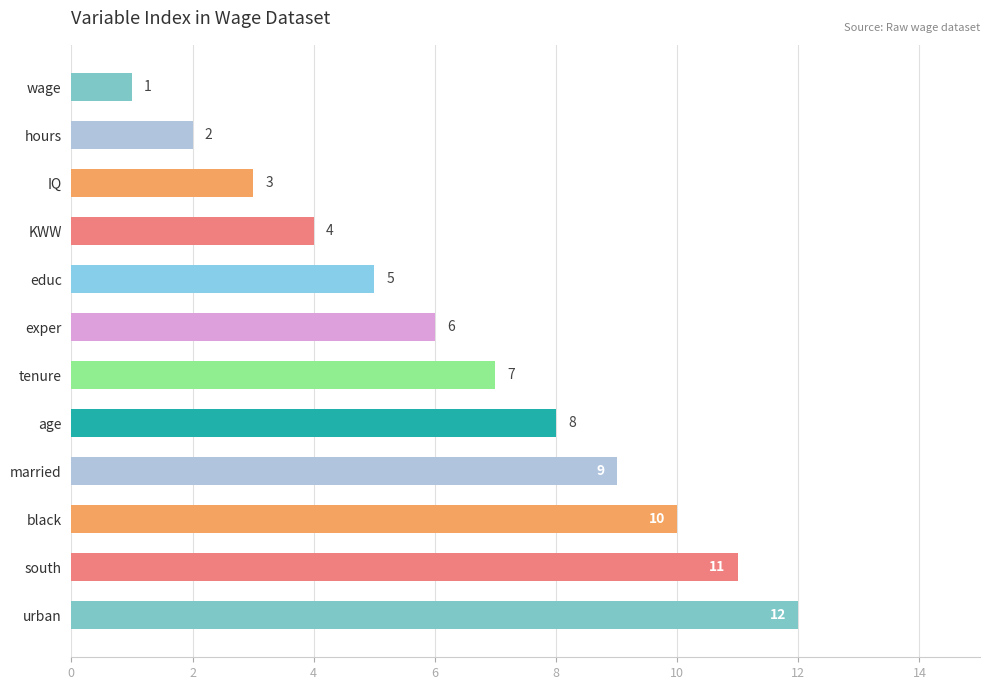

Is it true that the value at IQ is 5?

False